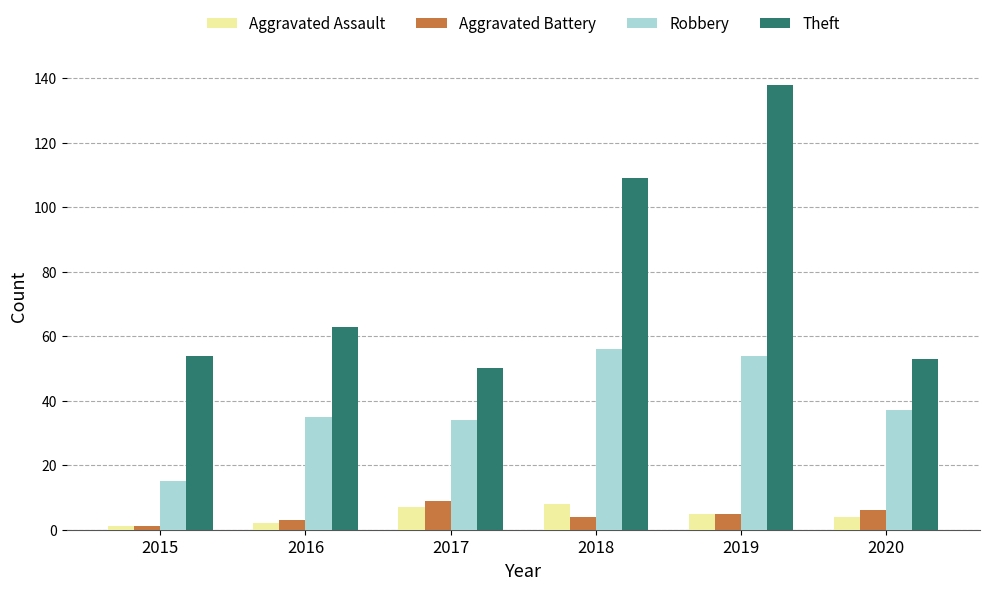

At which category is the sum across all series the highest?

2019